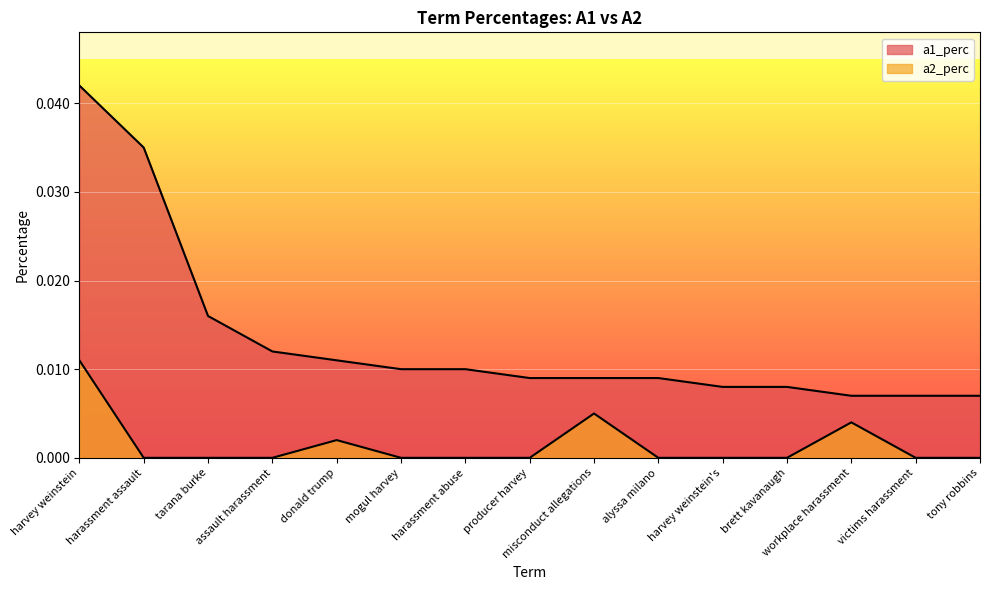

How many a1_perc values are between 0 and 1?

15